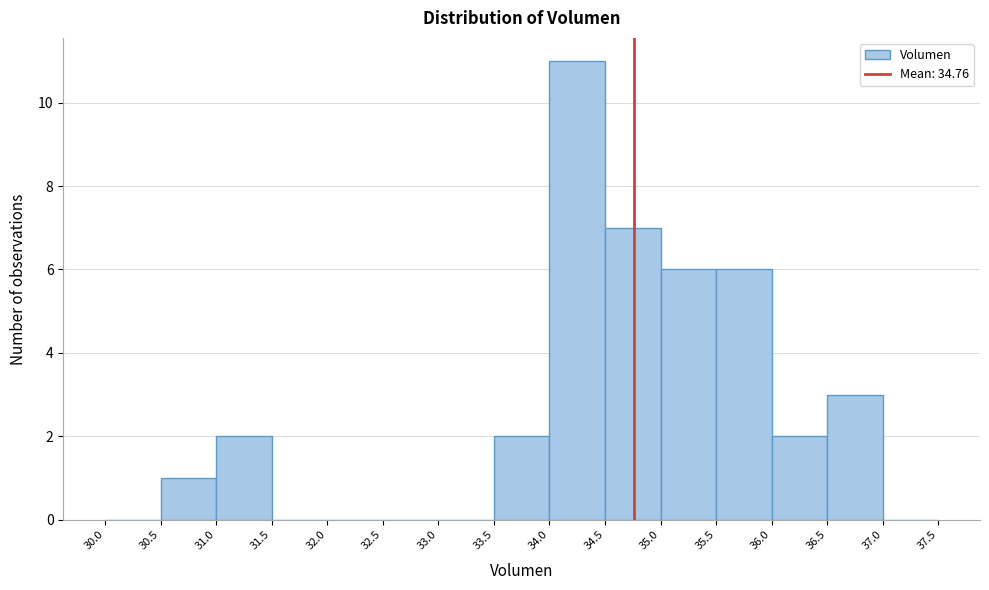

Reading left to right, list every bar in this chart as the range it spans on the x-axis followed by its height. The values are not printed on the chart, so give them approximately, as read against the axis.

30.0 to 30.5: 0
30.5 to 31.0: 1
31.0 to 31.5: 2
31.5 to 32.0: 0
32.0 to 32.5: 0
32.5 to 33.0: 0
33.0 to 33.5: 0
33.5 to 34.0: 2
34.0 to 34.5: 11
34.5 to 35.0: 7
35.0 to 35.5: 6
35.5 to 36.0: 6
36.0 to 36.5: 2
36.5 to 37.0: 3
37.0 to 37.5: 0